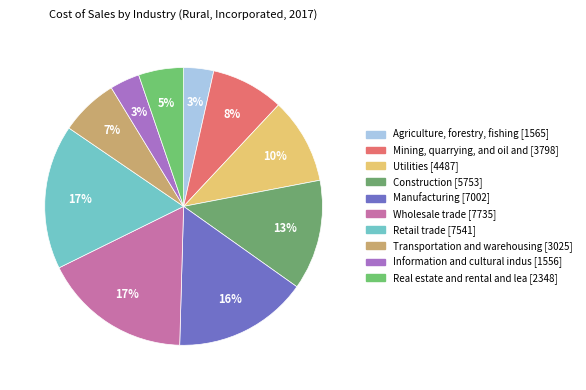

Which slice is the smallest?

Information and cultural industries